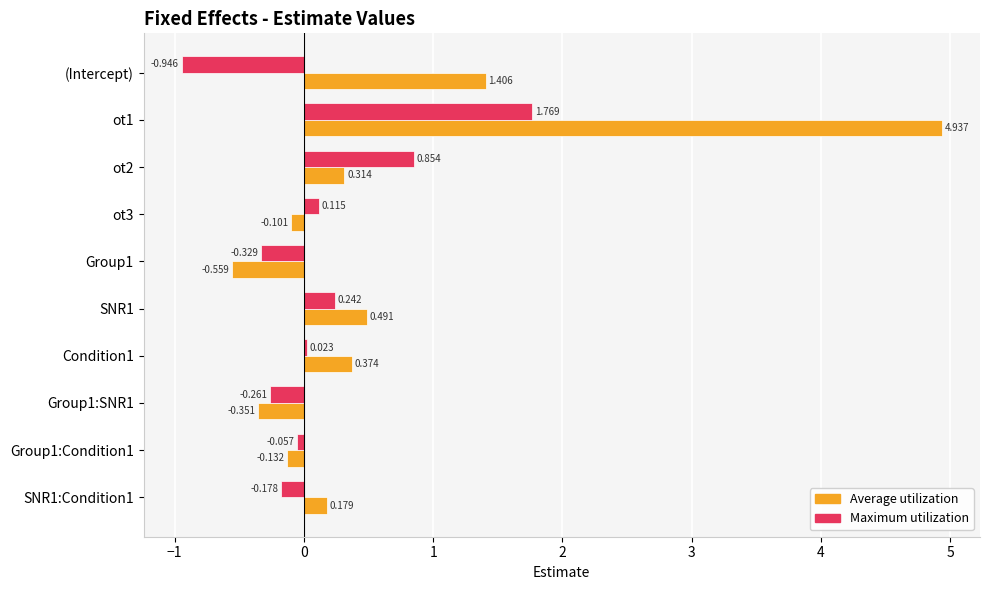

How many negative values does the Average utilization series have?

4